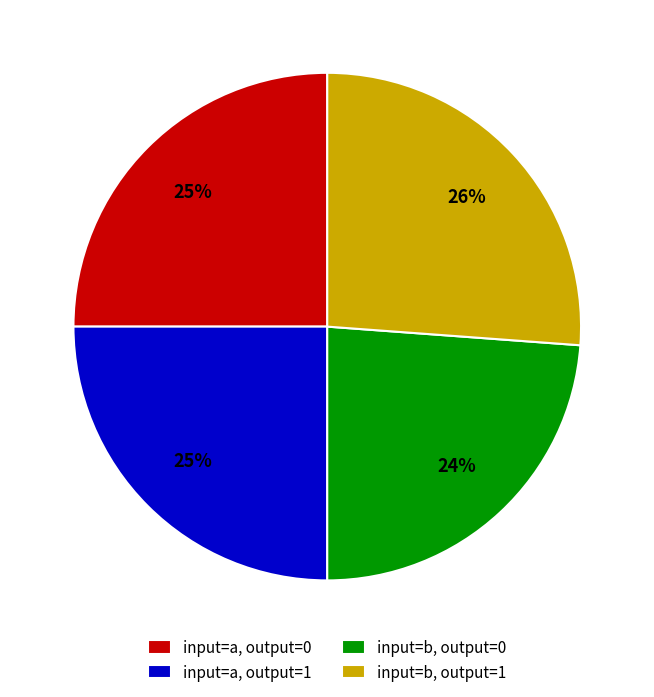

To the nearest percent, what is the combined percentage of input=a, output=0 and input=a, output=1?

50%